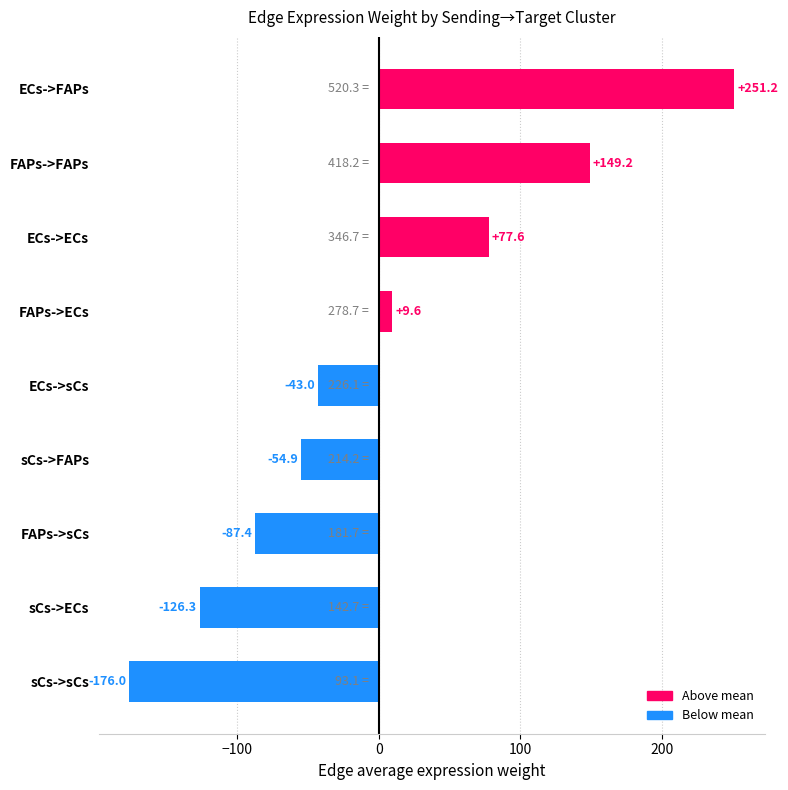

Where is the data nearest to the value 37?

FAPs->ECs